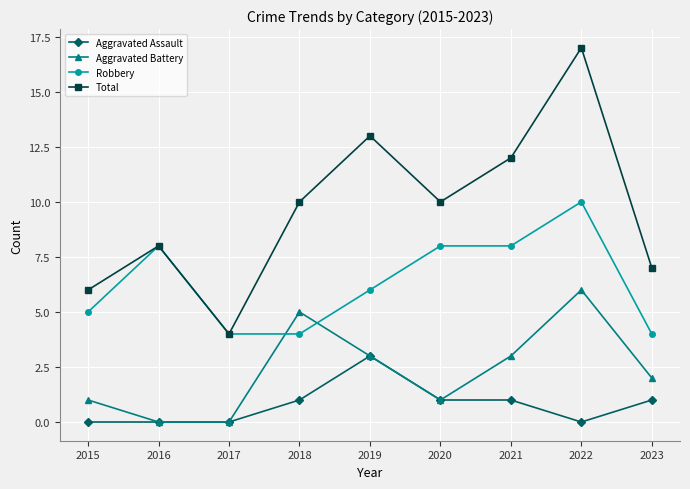

List the series in order of their overall mean, lowest first.

Aggravated Assault, Aggravated Battery, Robbery, Total